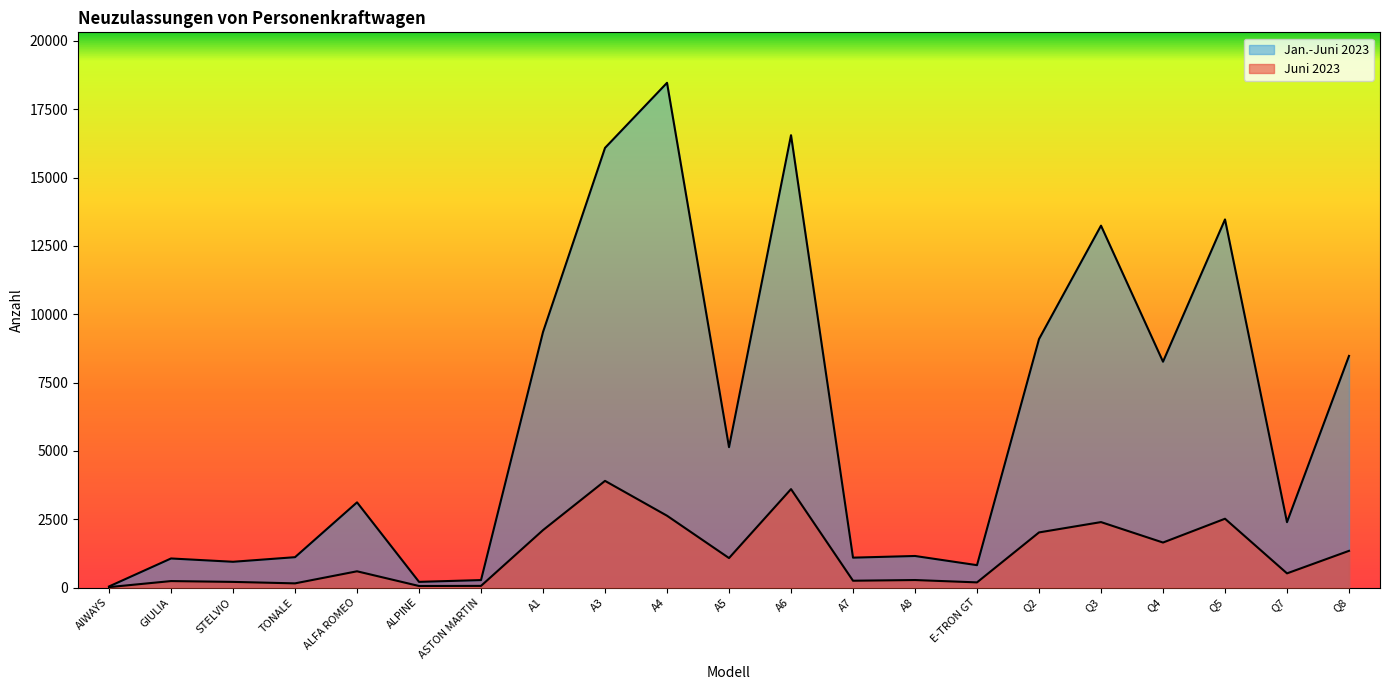

Which series has the largest range (max minus min)?

Jan.-Juni 2023